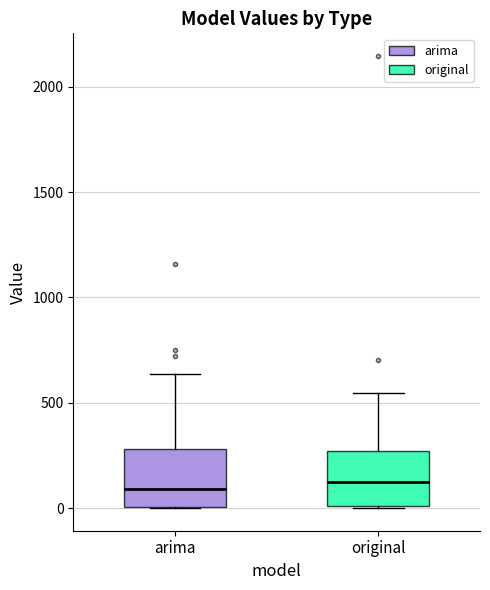

Reading left to right, transcribe this box plot: for each box, give where its median line is, the range the box spans, and where its two whiskers end, as read against the y-axis. The values are not printed on the chart, so give them approximately, as read against the axis.

arima: median 100, box 0 to 300, whiskers 0 to 650
original: median 150, box 0 to 250, whiskers 0 to 550